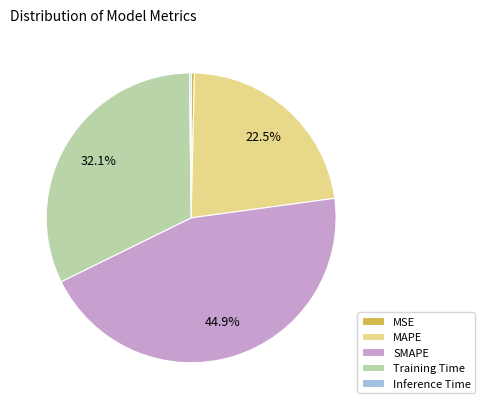

Is there any slice that represents more than half of the pie?

No